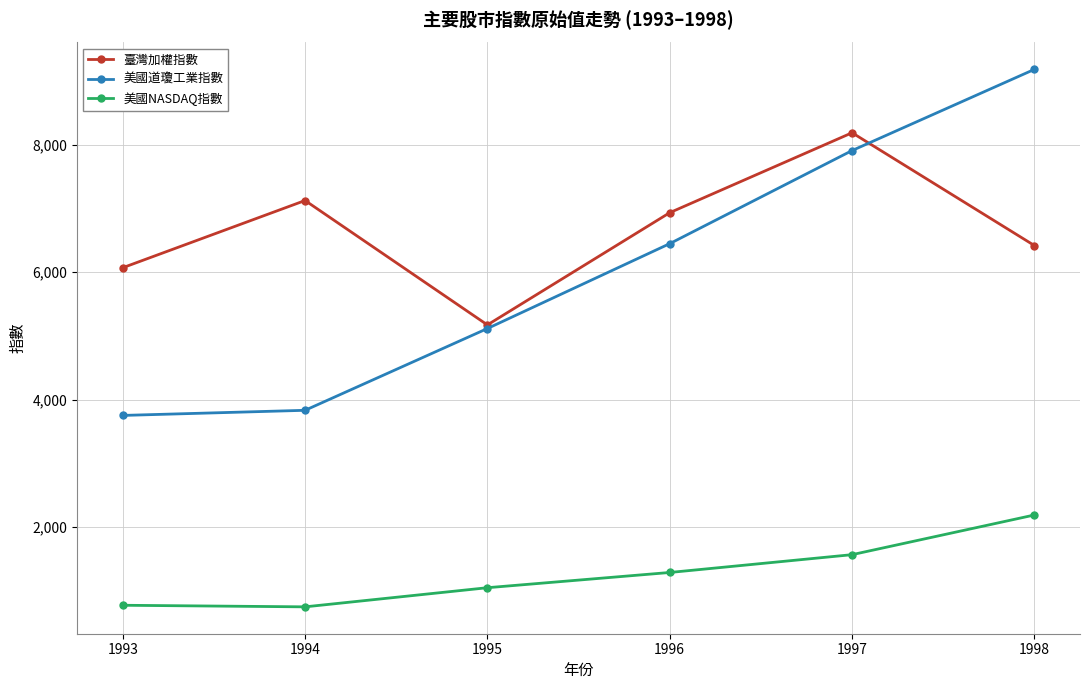

What is the lowest value of the 美國NASDAQ指數 series?

752.0